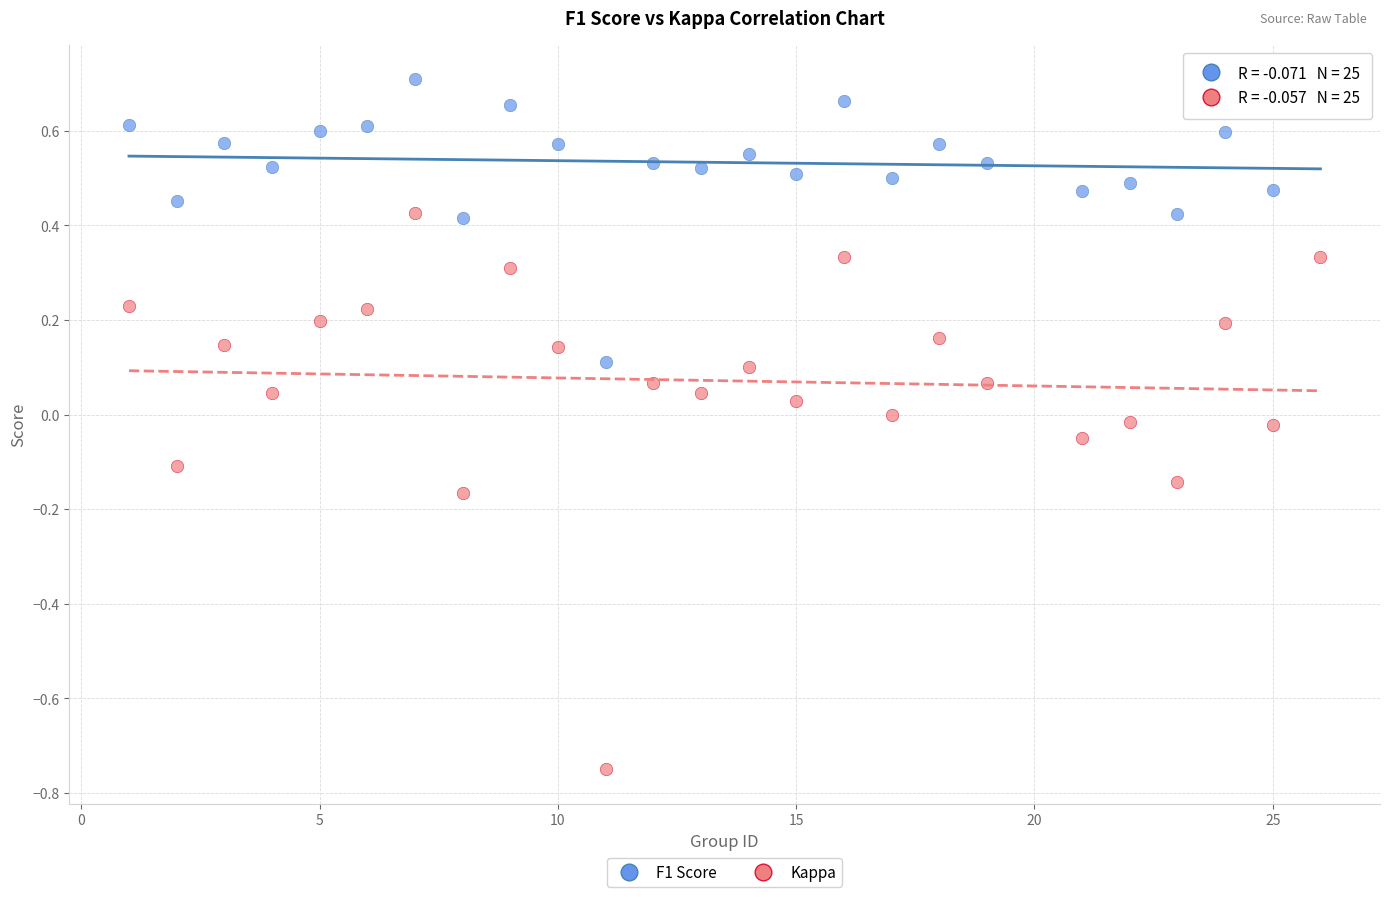

Which series reaches the maximum Y coordinate?

F1 Score